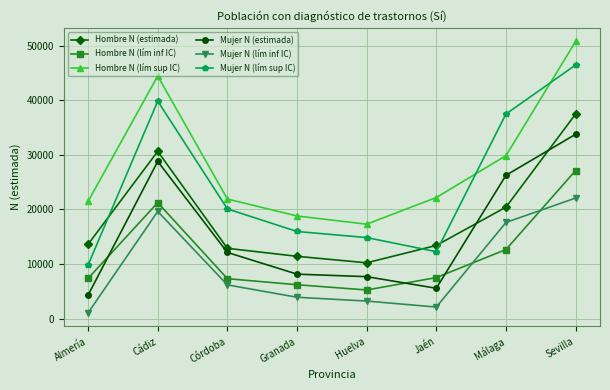

Is this an area chart (filled region under the line)?

No